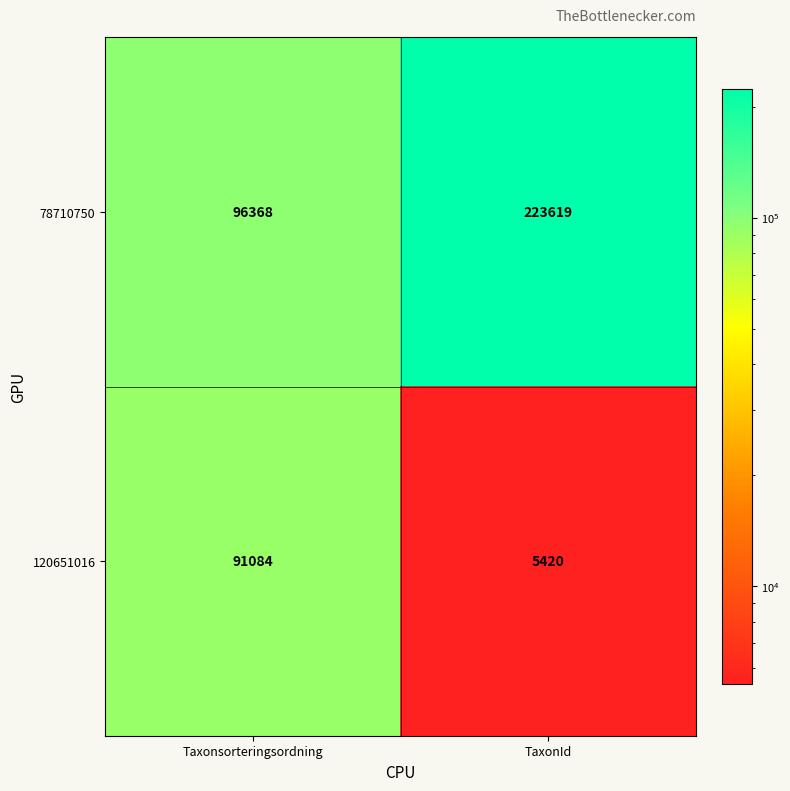

Which series has the widest spread of values?

78710750